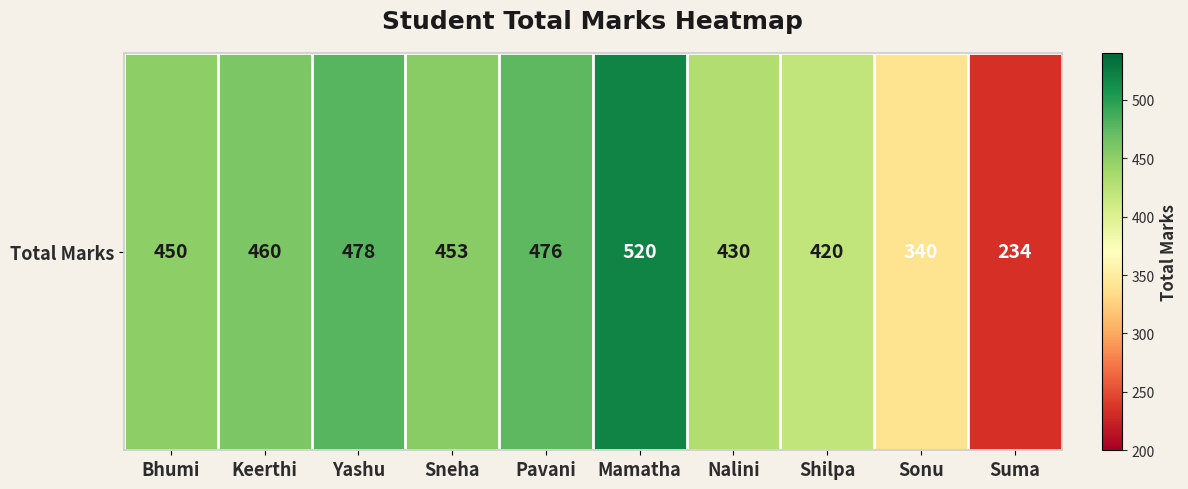

Rank the categories by value from highest to lowest.

Mamatha, Yashu, Pavani, Keerthi, Sneha, Bhumi, Nalini, Shilpa, Sonu, Suma